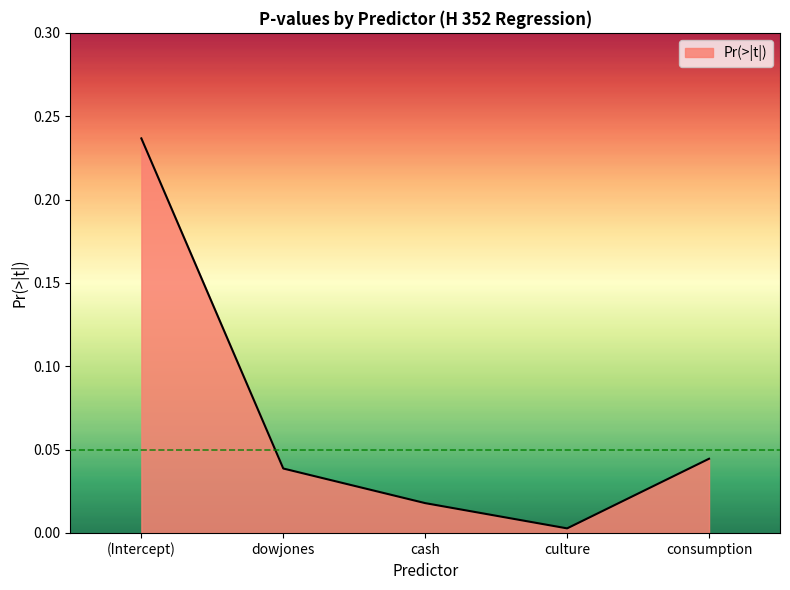

At which category does the data reach its first local valley?

culture